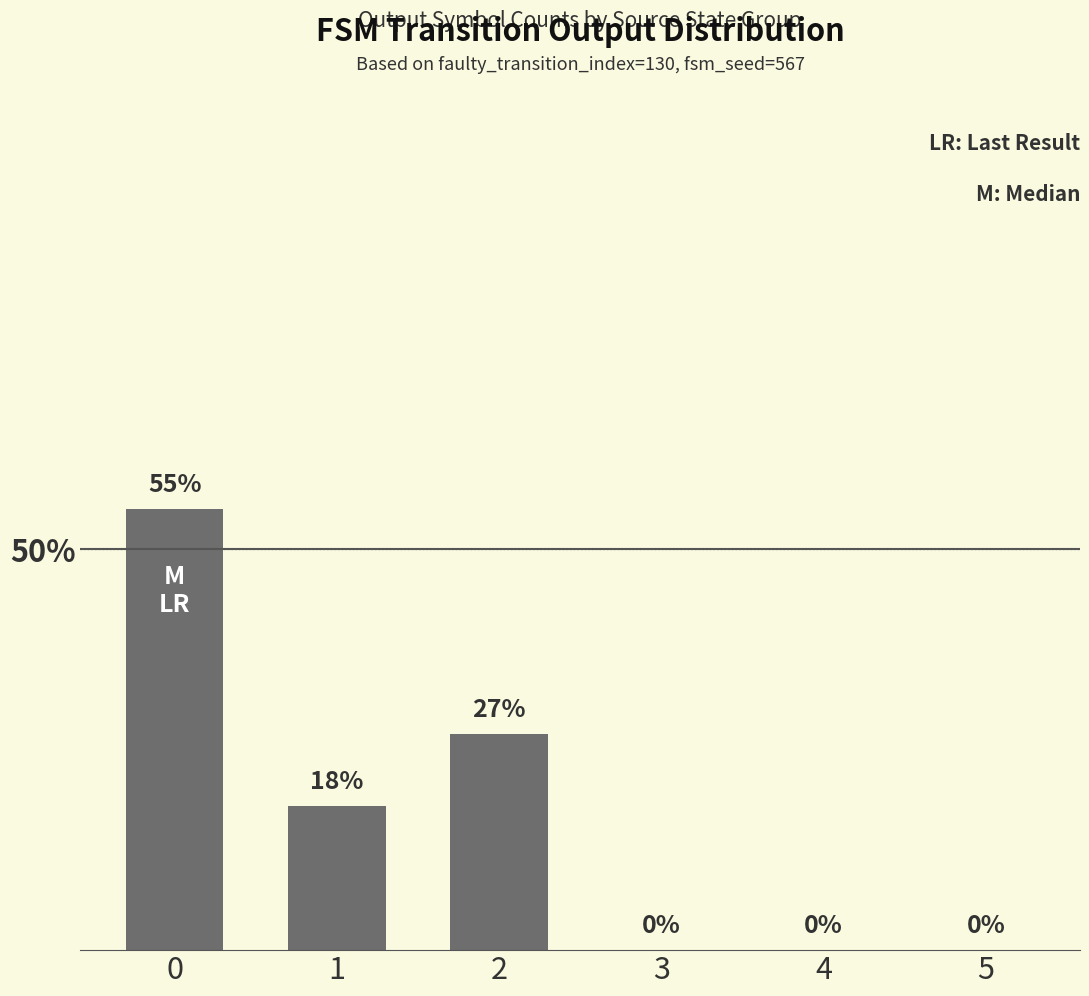

How many distinct data groups are displayed?

1